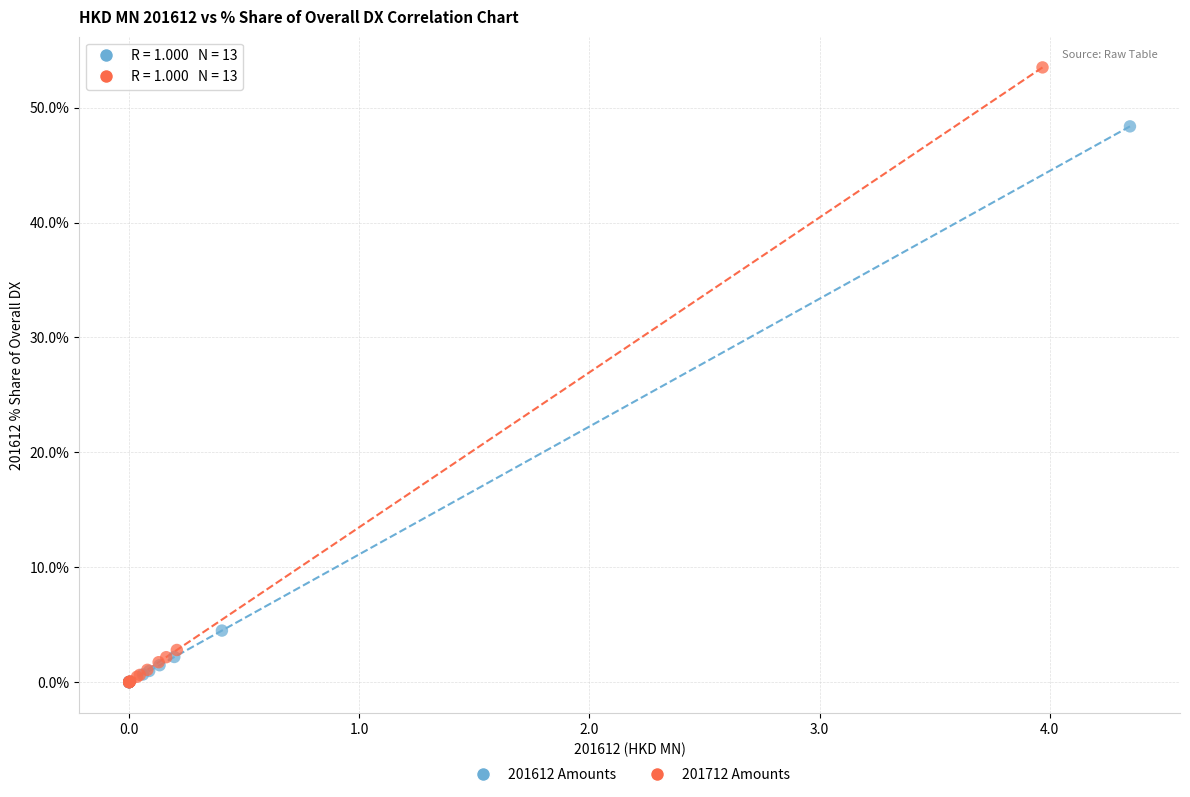

What are all the series names shown in the legend?

201612 Amounts, 201712 Amounts